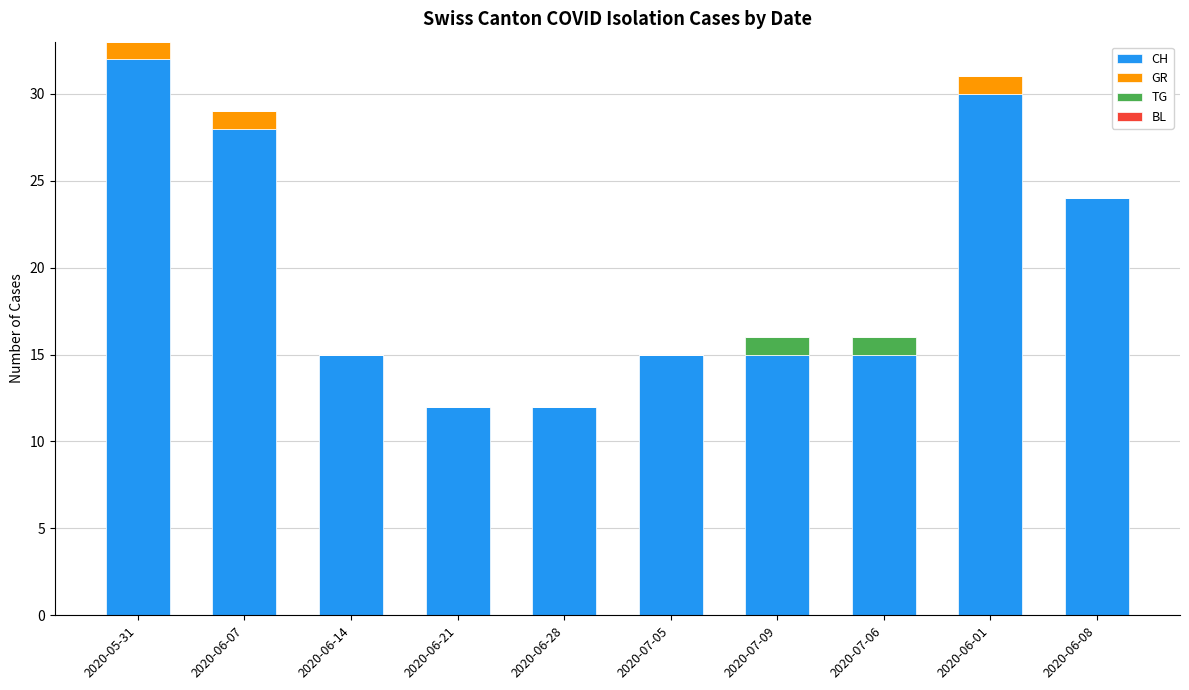

At which label does CH reach its peak?

2020-05-31